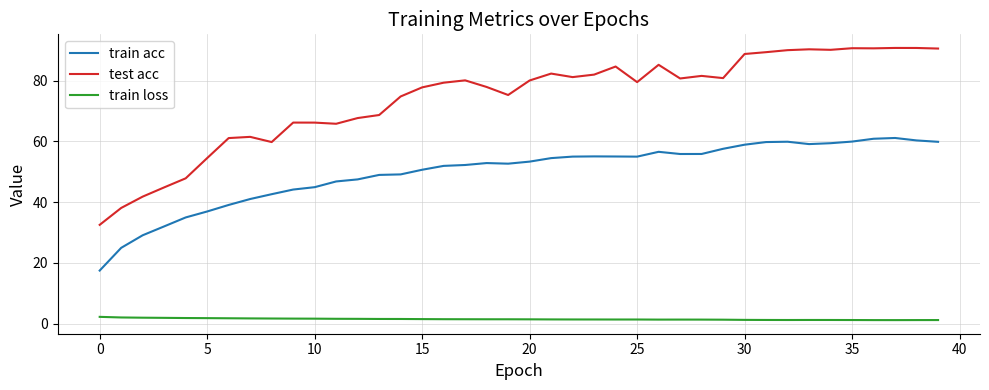

What is the difference between the maximum and minimum values in the test acc series?

58.2